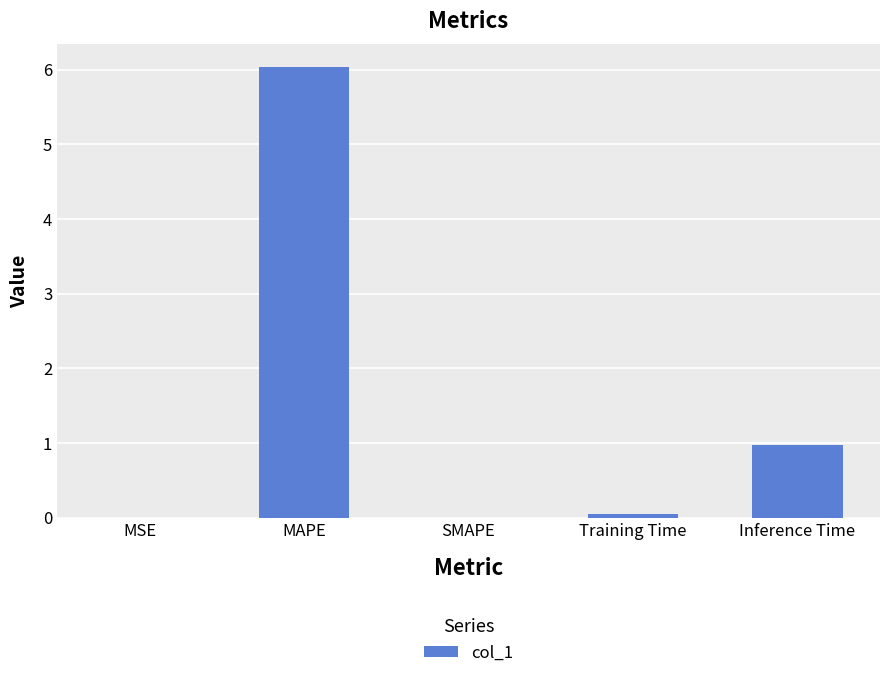

What is the change in value from MAPE to Training Time?

-6.0